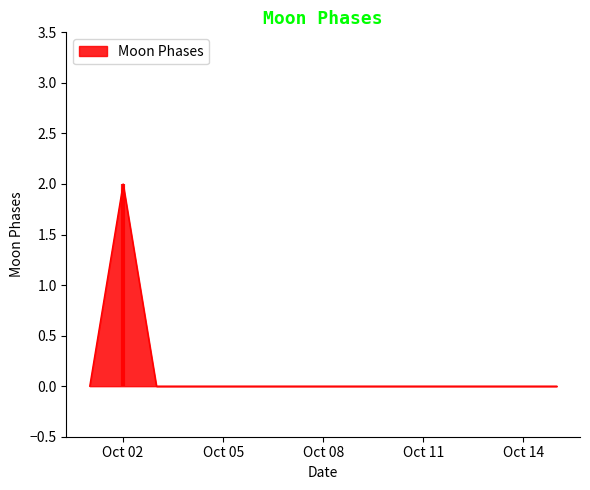

Which category has the highest value in the Moon Phases series?

Oct 02